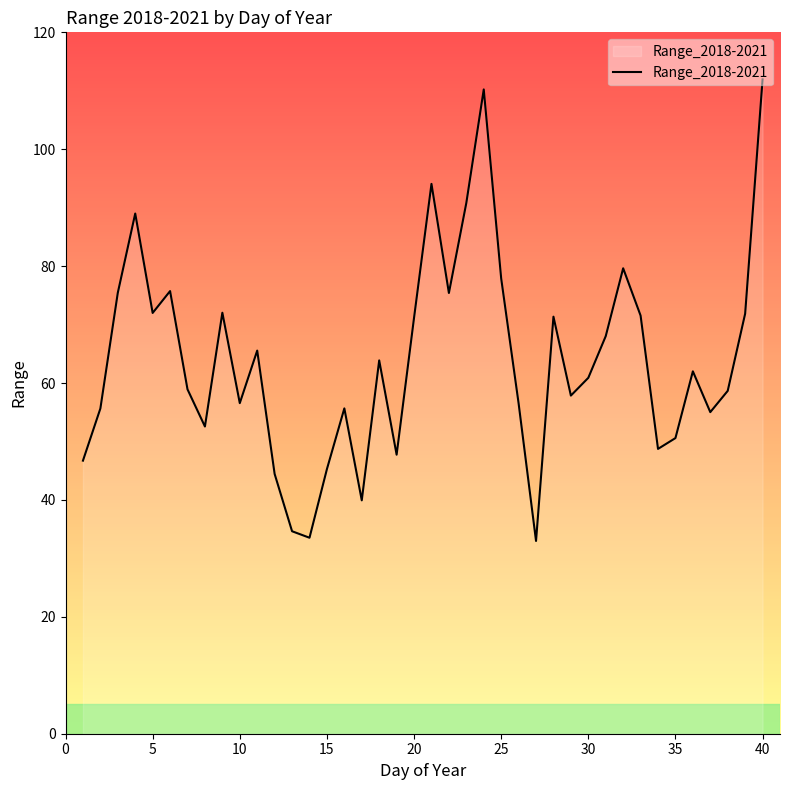

What is the maximum value shown in the chart?

112.0